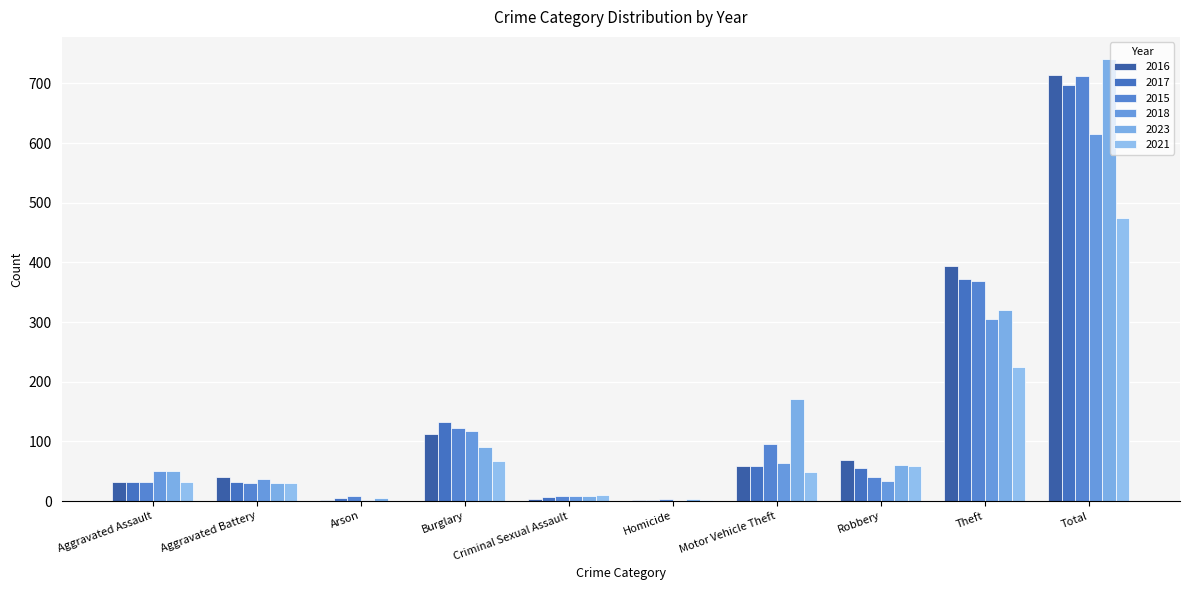

Which series has the largest total across all categories?

2023